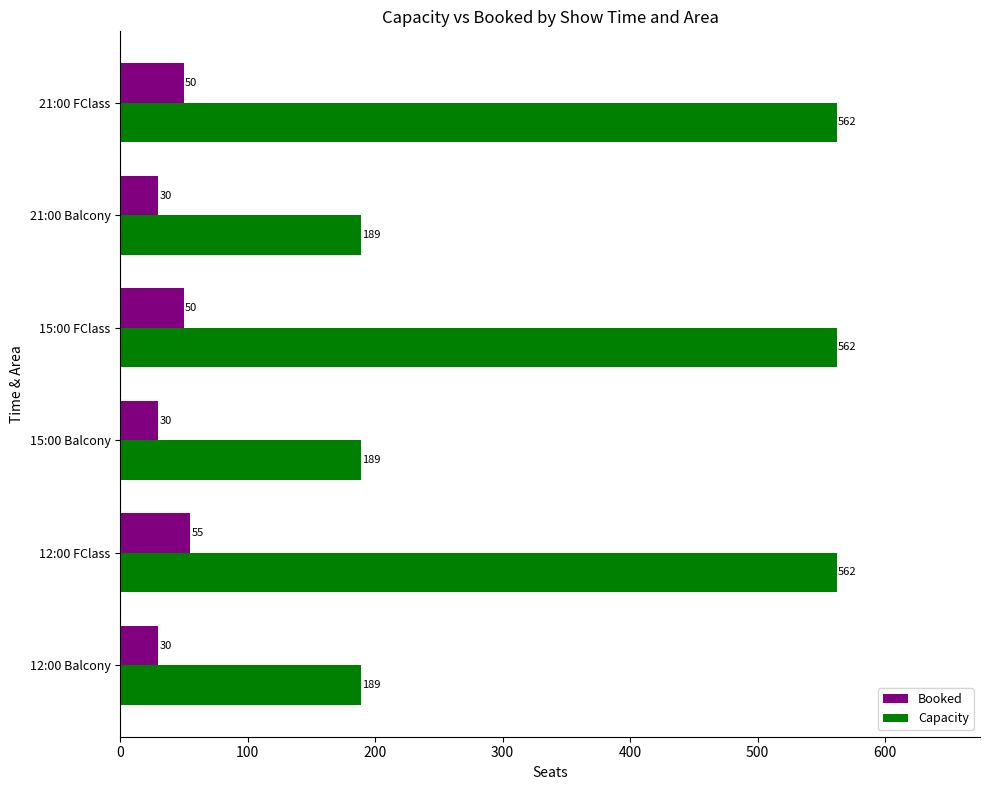

Rank the series by their average value, from lowest to highest.

Booked, Capacity